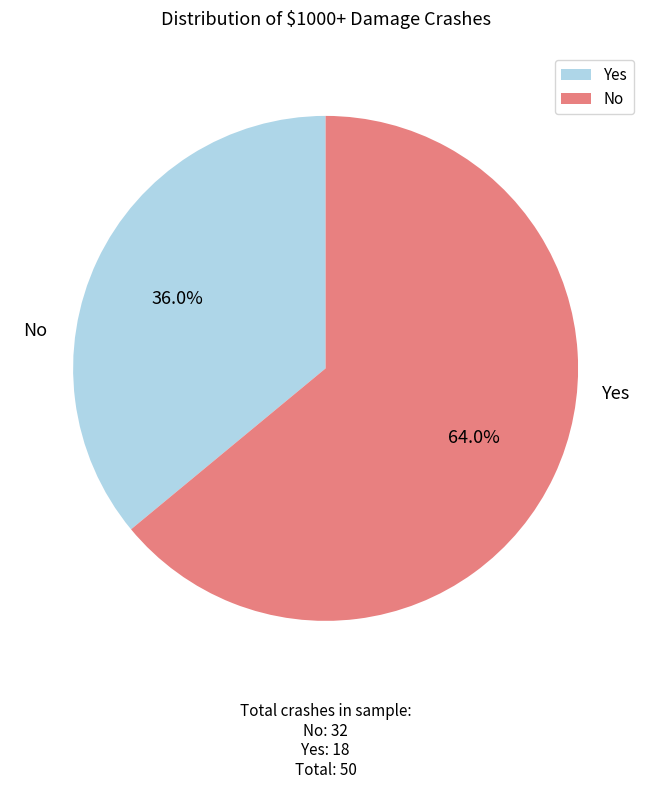

To the nearest percent, what portion does Yes represent?

36%